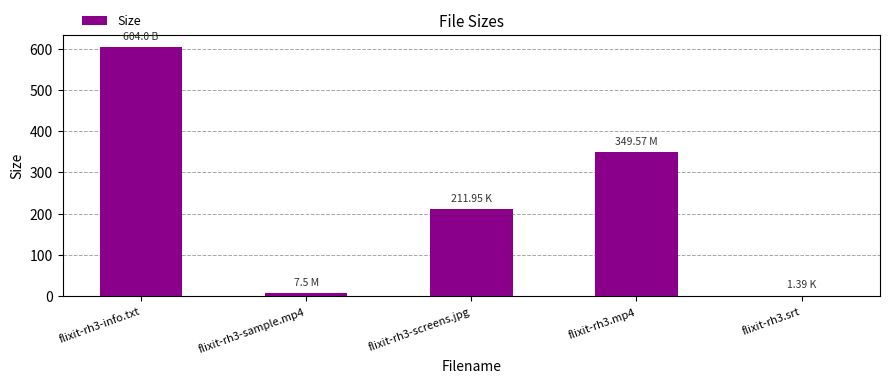

What is the sum of the values at flixit-rh3-info.txt and flixit-rh3-screens.jpg?

816.0